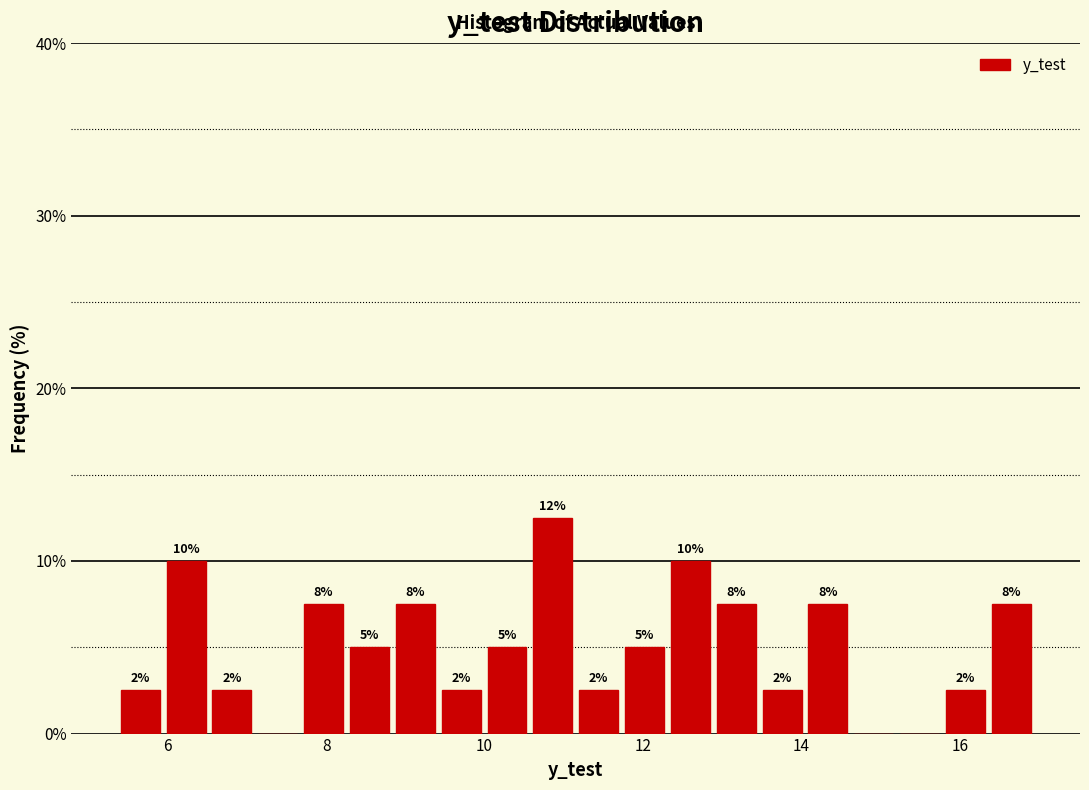

Read against the x-axis, roughly where is the centre of the tallest bar?

10.8